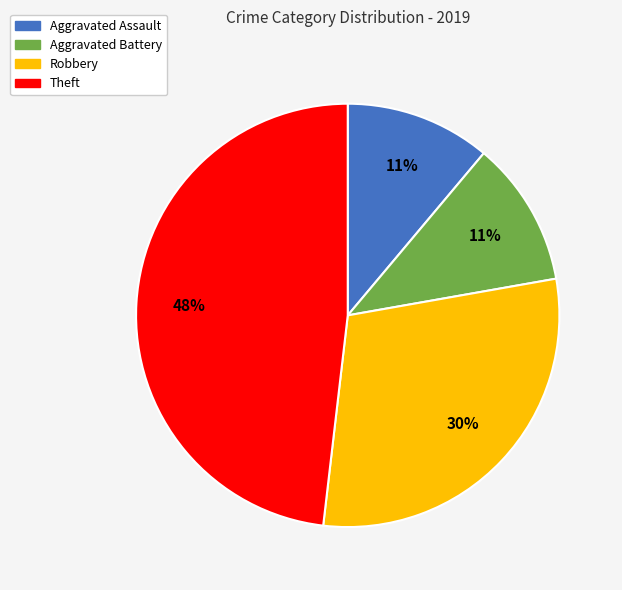

Is it true that Theft is 48% of the pie?

True